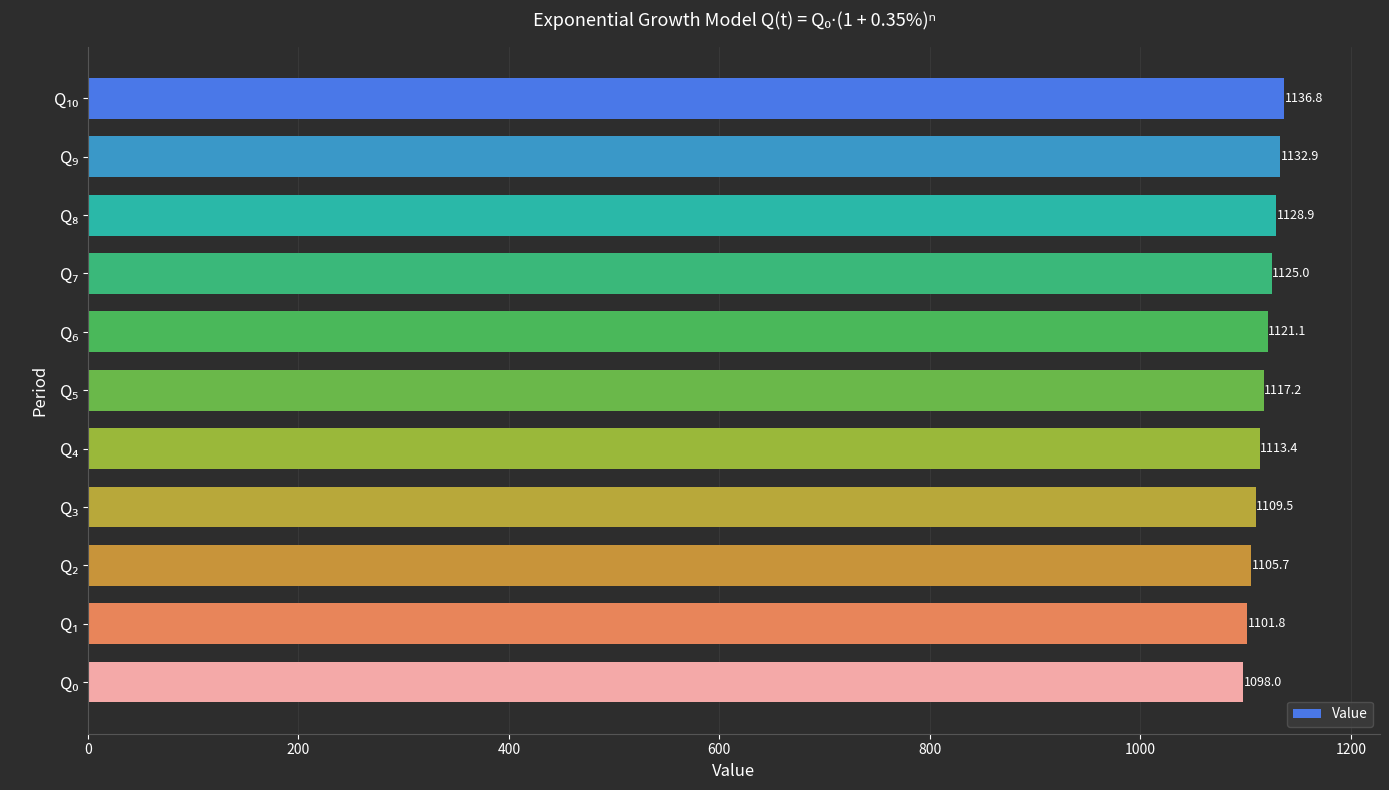

What is the value of the 2nd bar from the top?

1132.9